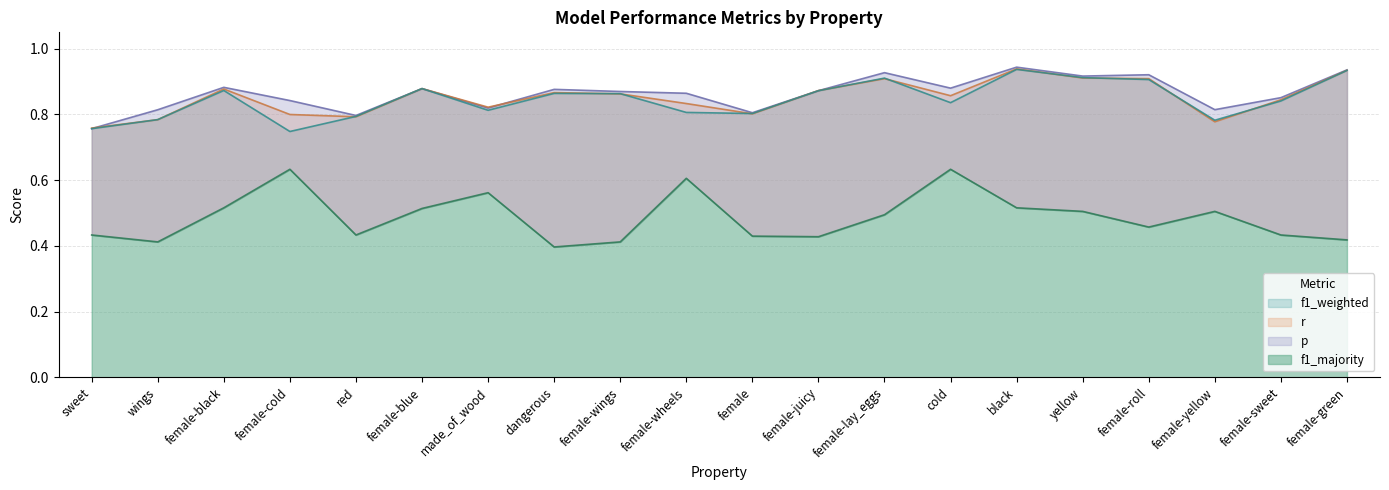

Reading right to left, list all the values displayed in this chart.

p: 0.9	0.9	0.8	0.9	0.9	0.9	0.9	0.9	0.9	0.8	0.9	0.9	0.9	0.8	0.9	0.8	0.8	0.9	0.8	0.8
r: 0.9	0.8	0.8	0.9	0.9	0.9	0.9	0.9	0.9	0.8	0.8	0.9	0.9	0.8	0.9	0.8	0.8	0.9	0.8	0.8
f1_weighted: 0.9	0.8	0.8	0.9	0.9	0.9	0.8	0.9	0.9	0.8	0.8	0.9	0.9	0.8	0.9	0.8	0.7	0.9	0.8	0.8
f1_majority: 0.4	0.4	0.5	0.5	0.5	0.5	0.6	0.5	0.4	0.4	0.6	0.4	0.4	0.6	0.5	0.4	0.6	0.5	0.4	0.4